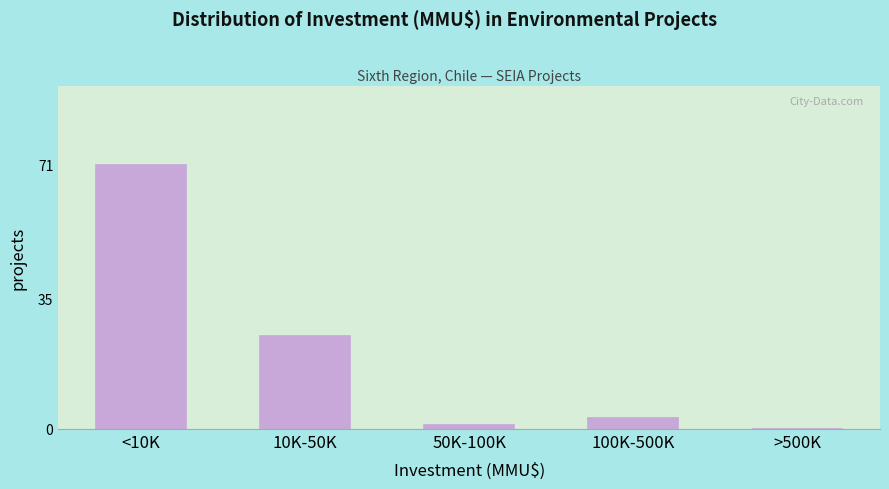

Reading left to right, extract all data points from this chart.

<10K=71	10K-50K=25	50K-100K=1	100K-500K=3	>500K=0